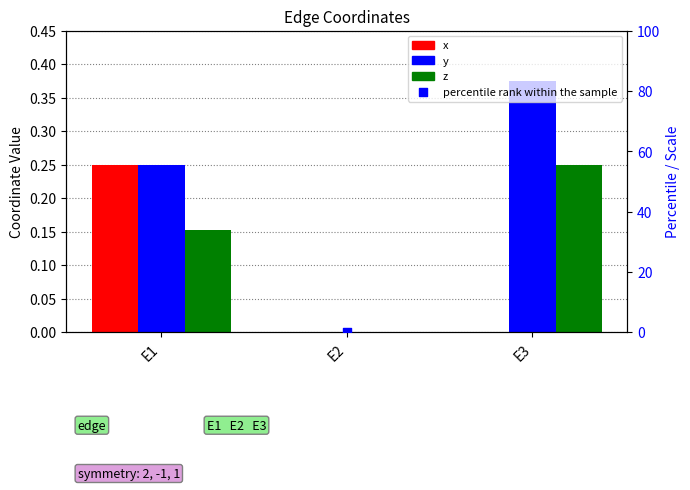

Which series reaches the maximum Y coordinate?

y